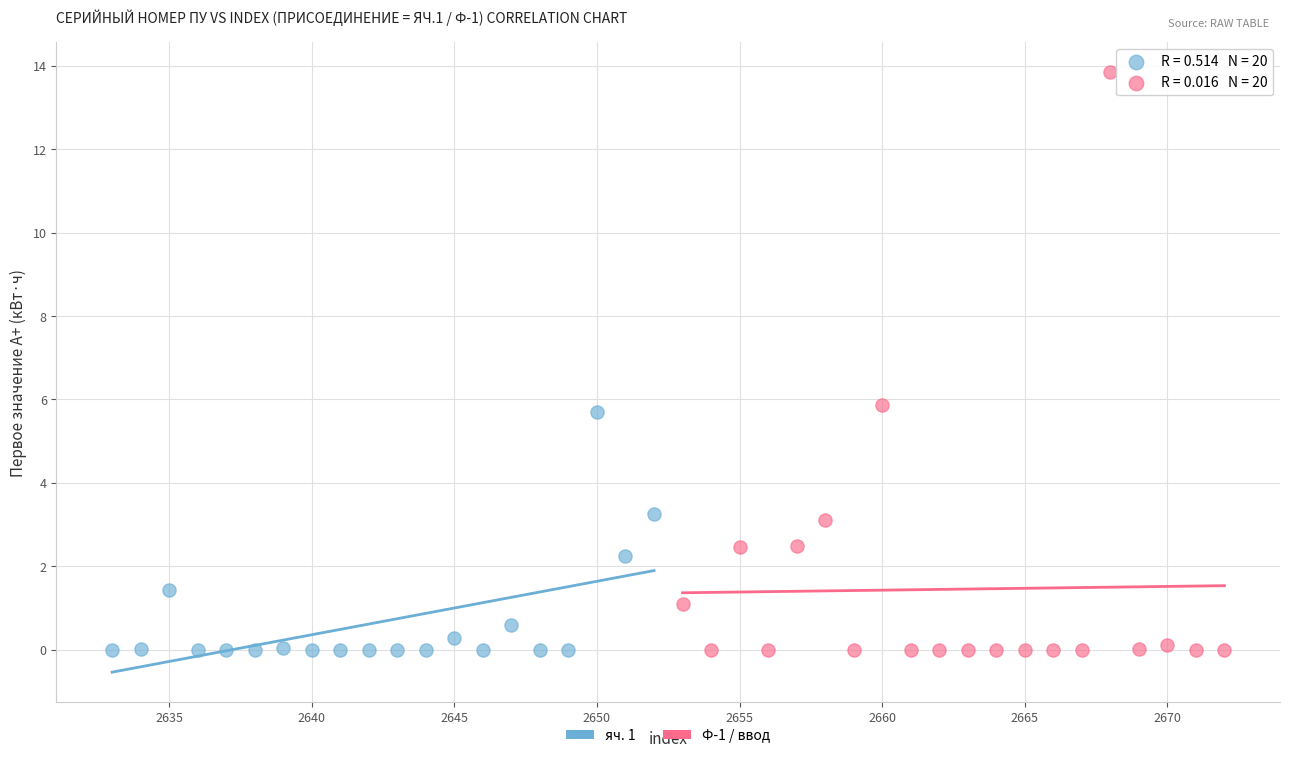

Which series has the widest spread of Y values?

Ф-1 / ввод